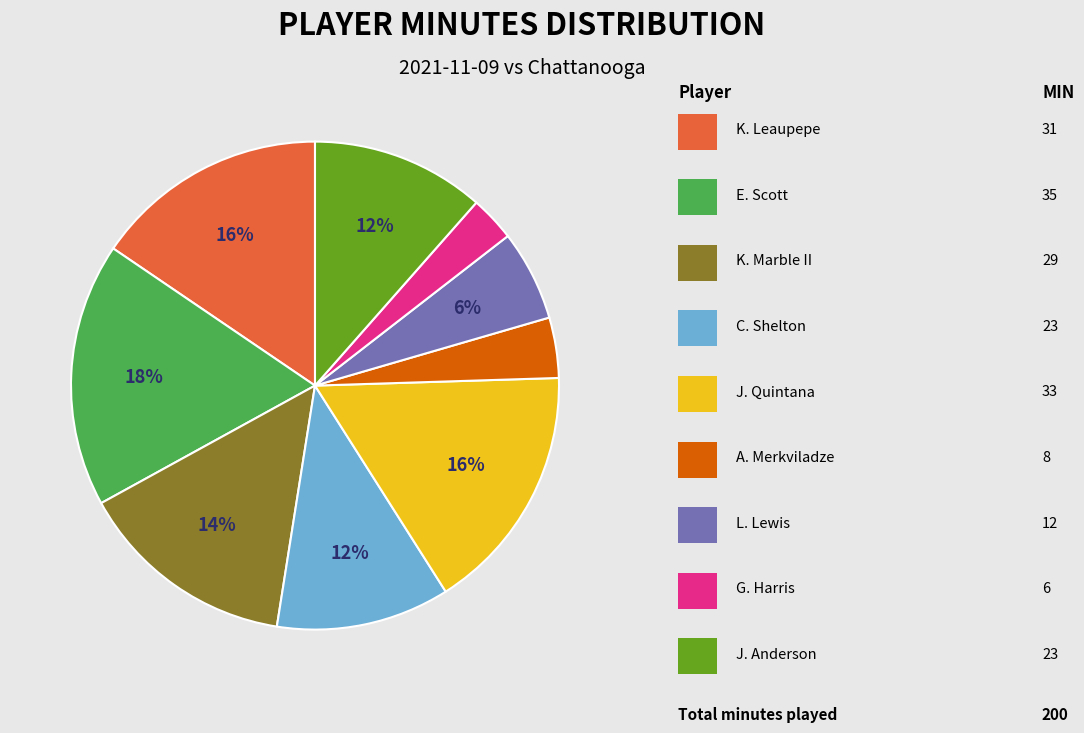

Is there a majority slice in this chart?

No